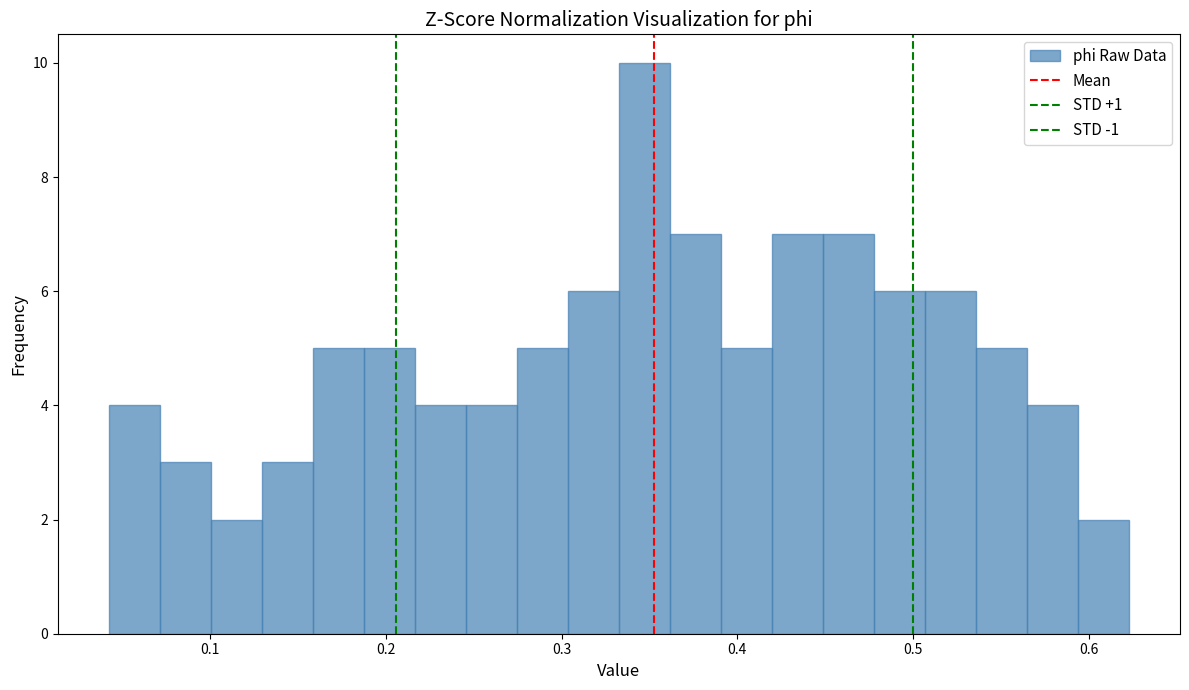

Around what value on the x-axis is the tallest bar? Give the approximate position of its centre, as read against the axis.

0.35